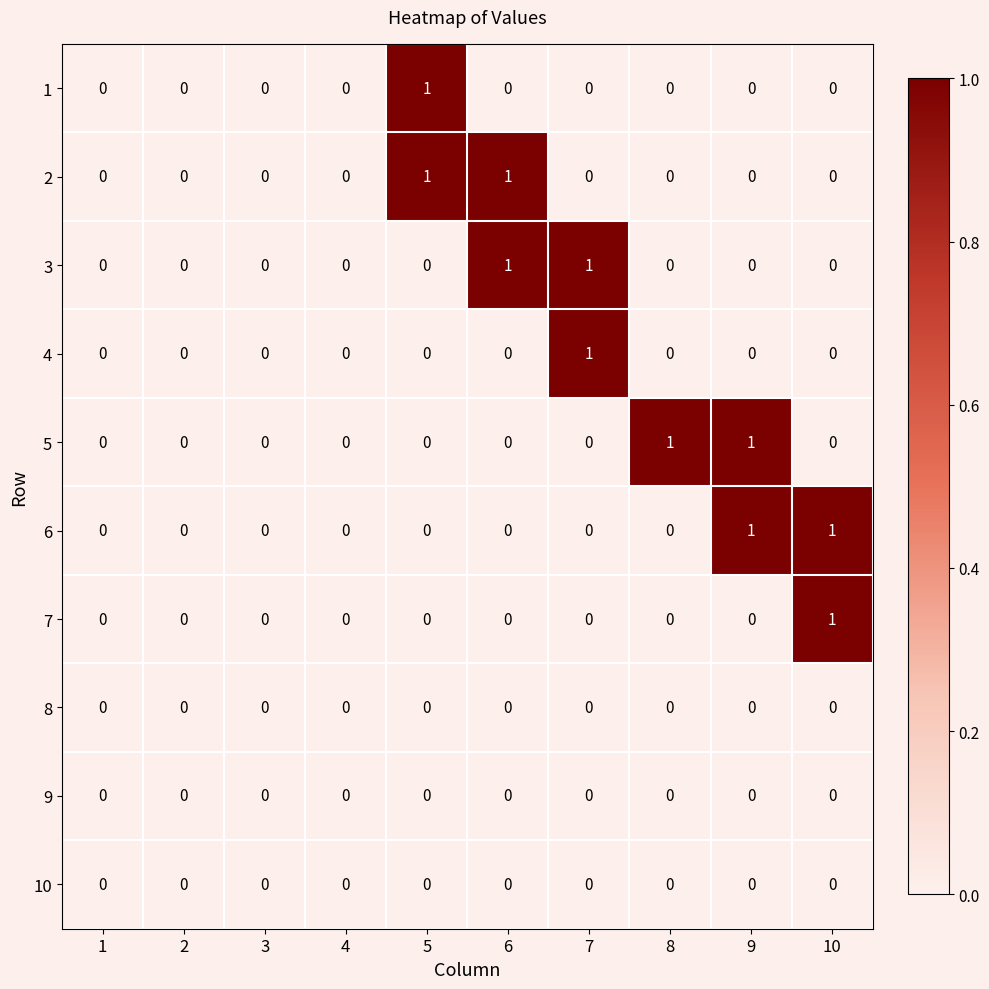

How many 5 values are between 0 and 1?

10